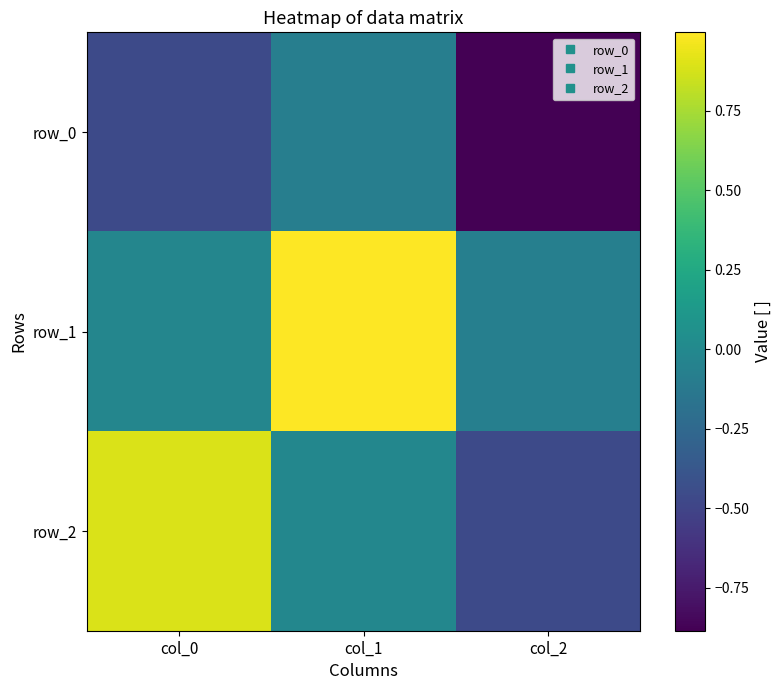

What is the maximum value for row_2?

0.9